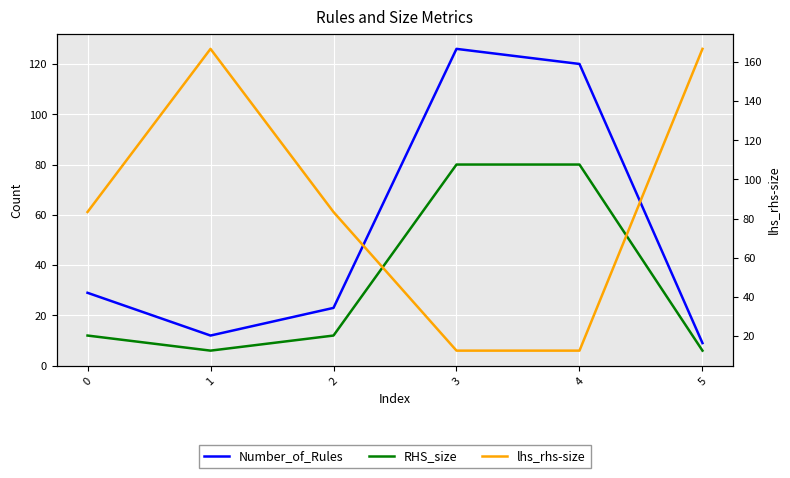

Reading left to right, extract all data points from this chart.

Number_of_Rules: 29.0	12.0	23.0	126.0	120.0	9.0
RHS_size: 12.0	6.0	12.0	80.0	80.0	6.0
lhs_rhs-size: 83.3	166.7	83.3	12.5	12.5	166.7